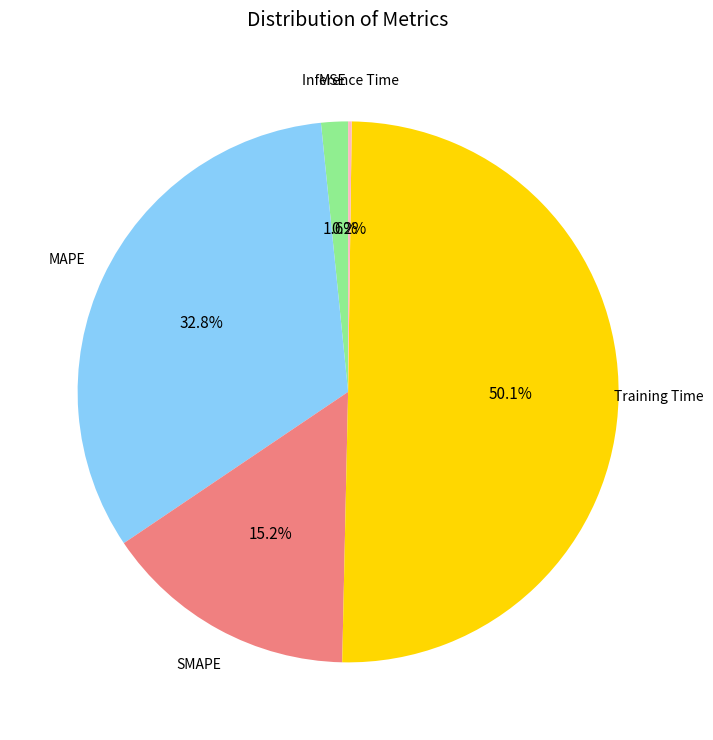

Which has a higher value, MAPE or Training Time?

Training Time